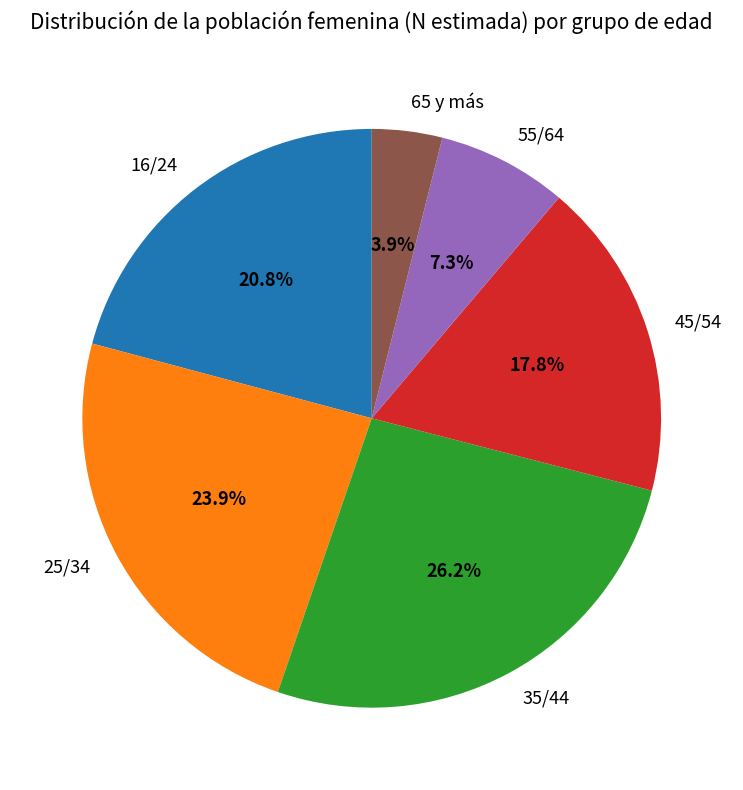

Count the number of slices in the pie.

6